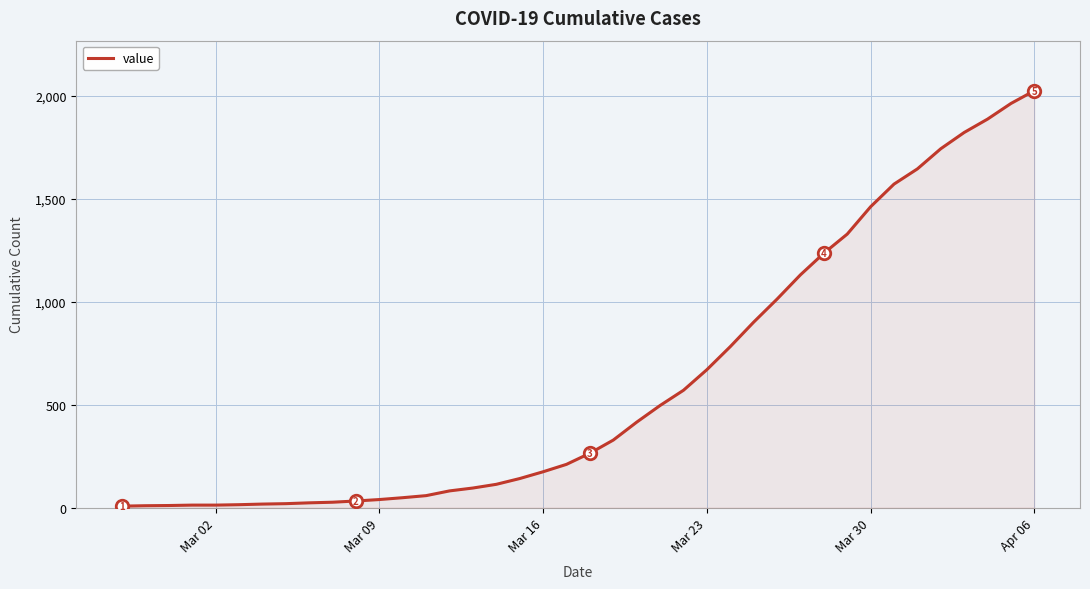

What is the maximum value shown in the chart?

2026